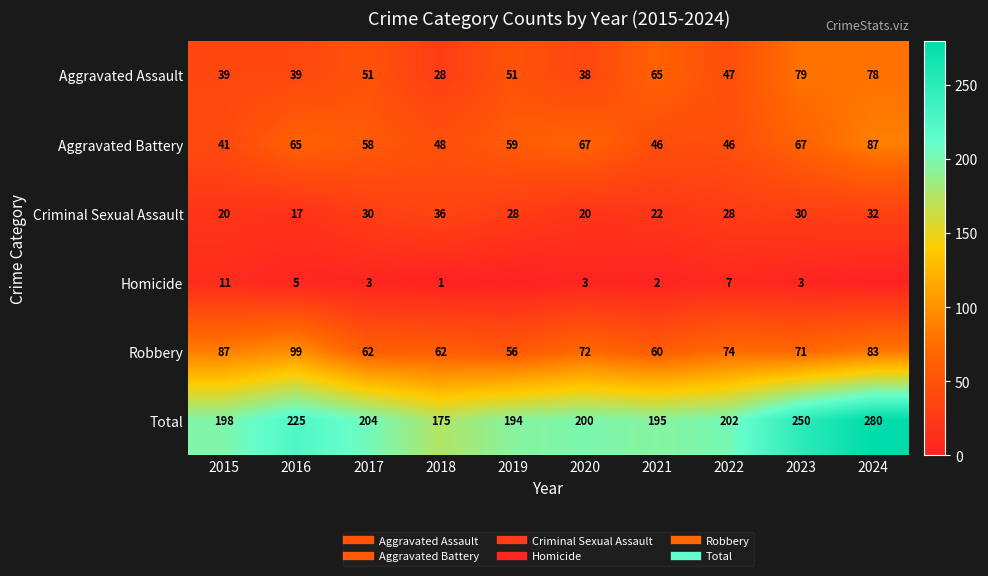

Which series has the largest range (max minus min)?

Total